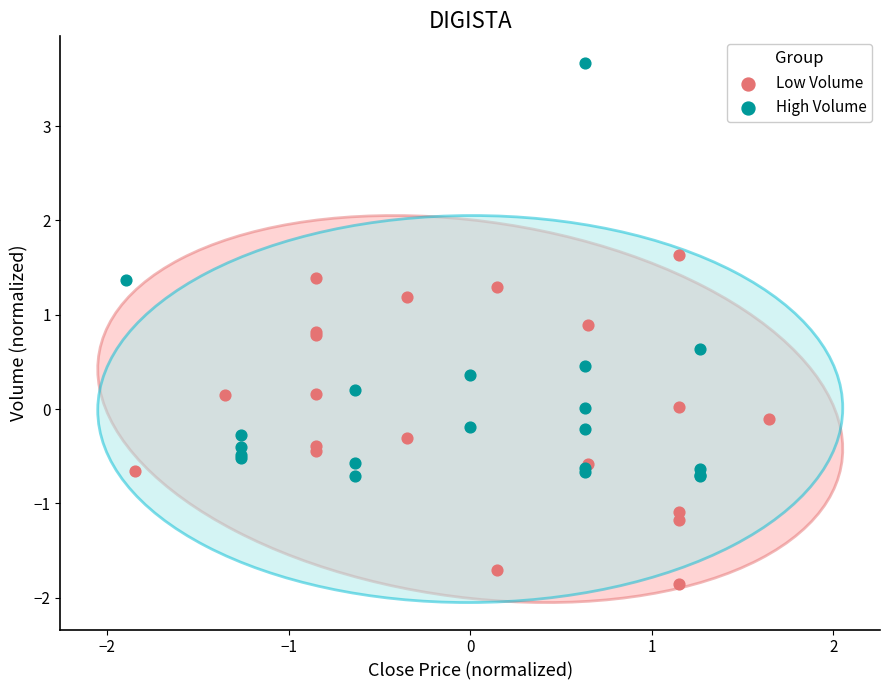

Which series has the widest spread of Y values?

High Volume